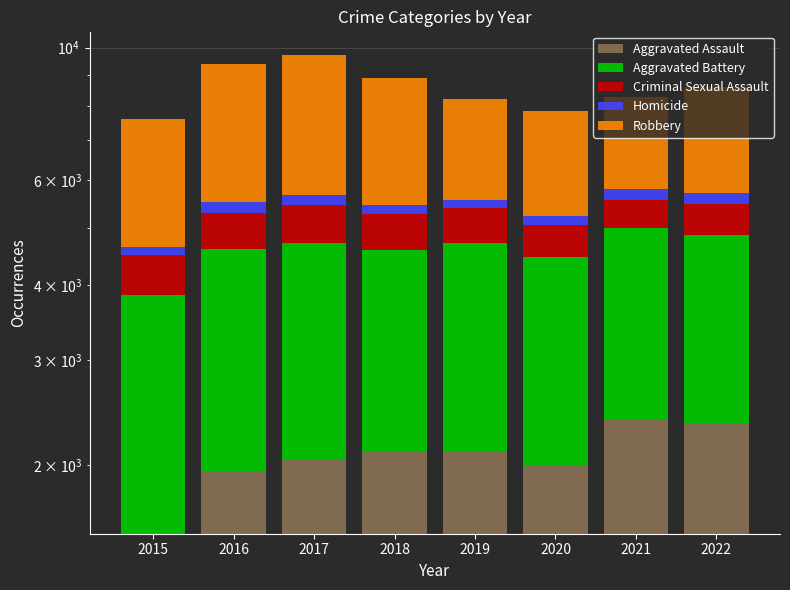

What is the sum of the Robbery values at 2019 and 2015?

5584